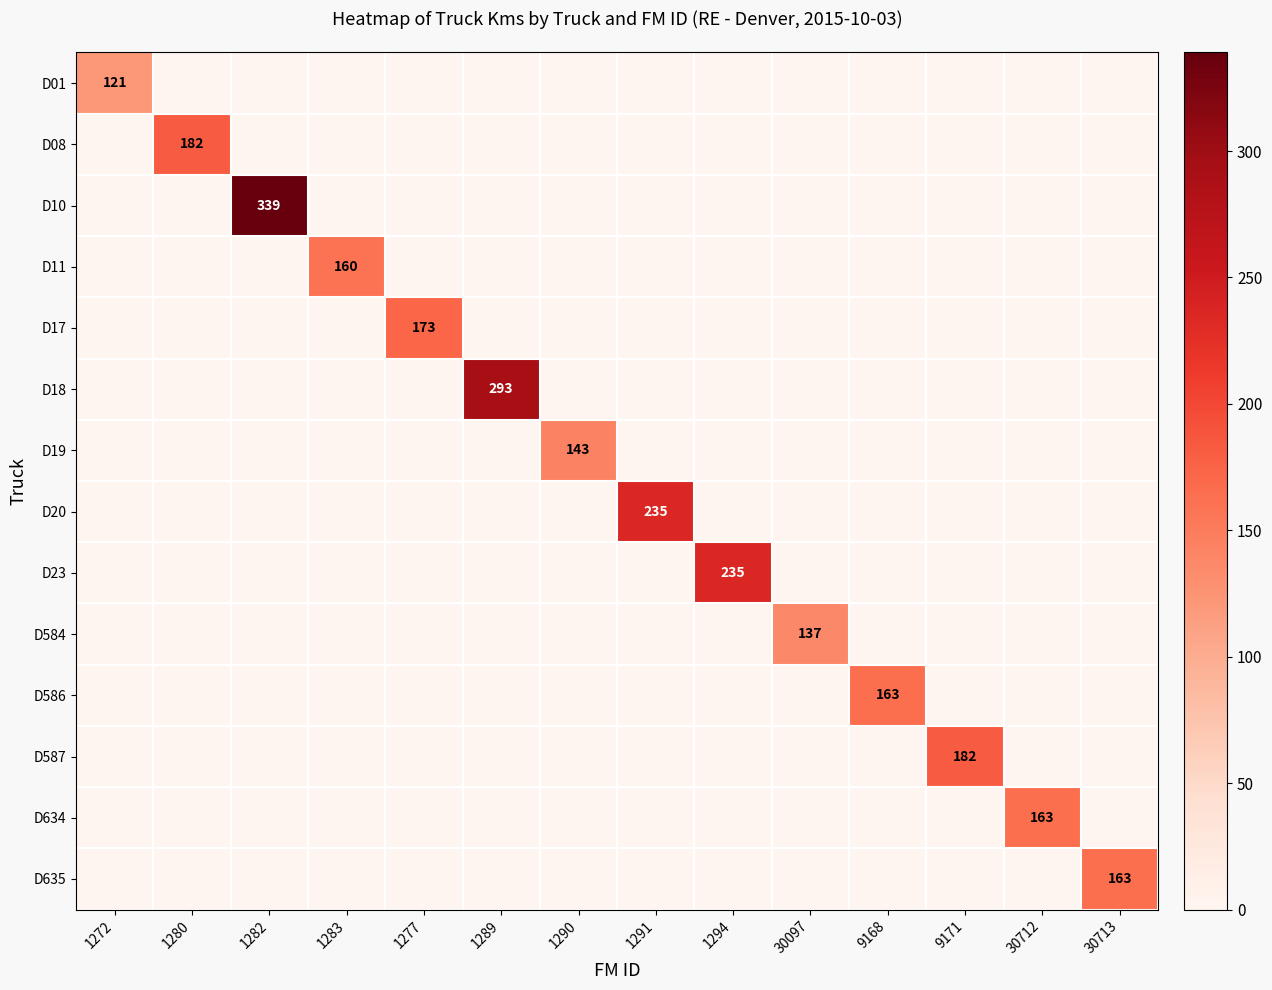

At which category does the chart reach its peak across all series?

1282